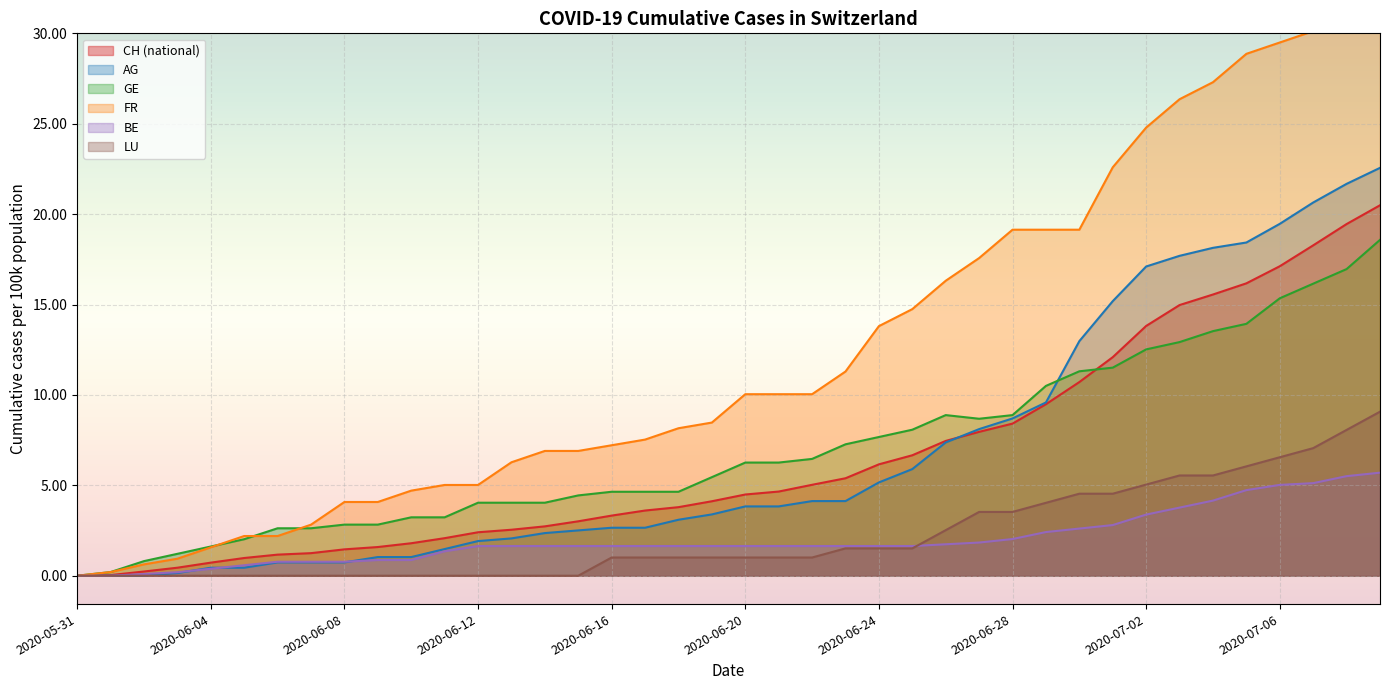

Is it true that CH (national) equals 10.8 at 2020-07-06?

False